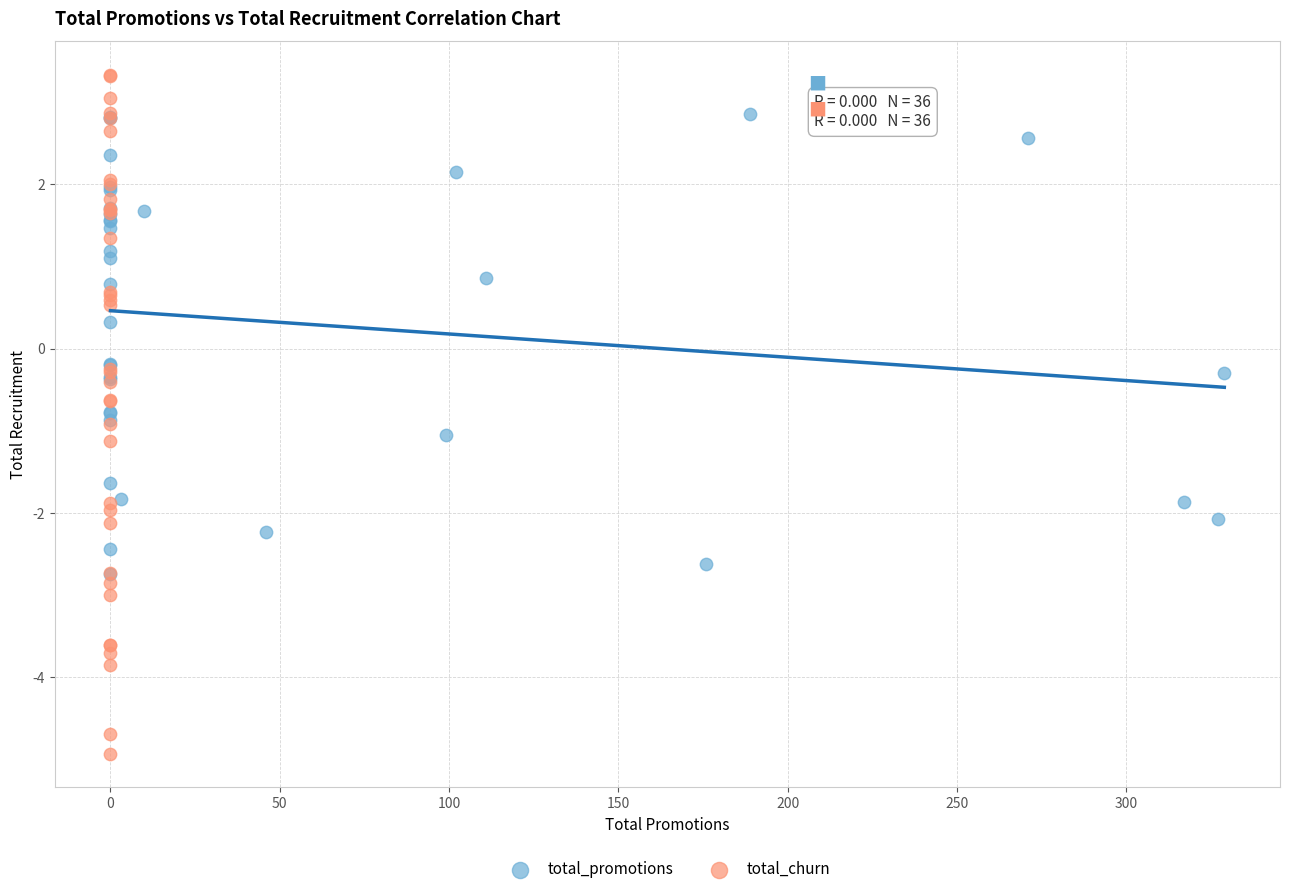

Which series reaches the minimum Y coordinate?

total_churn